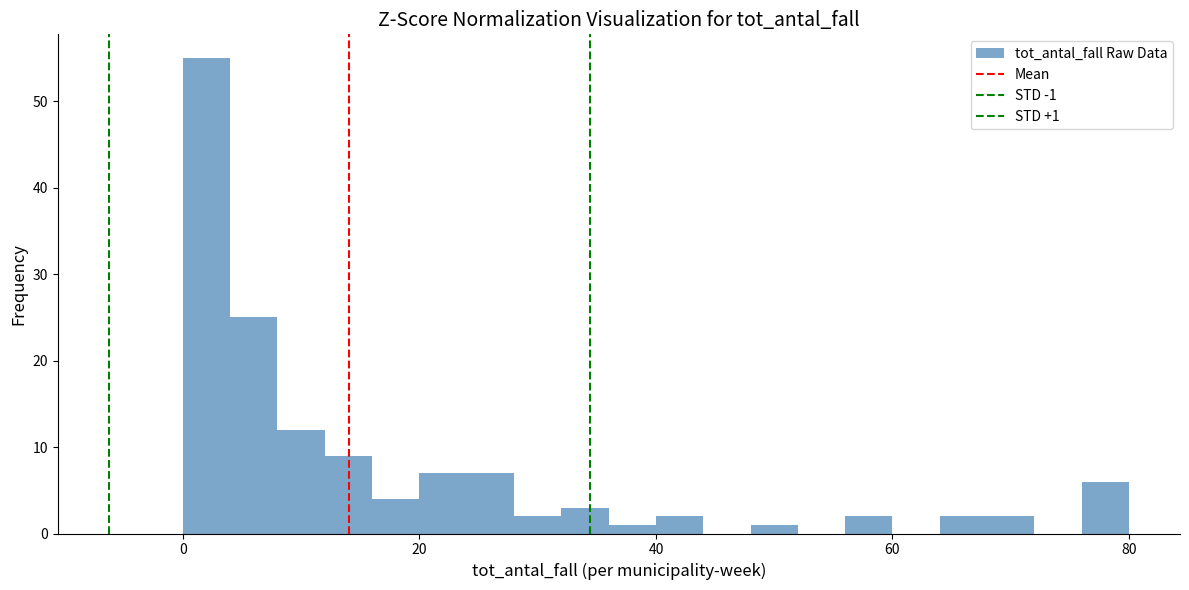

Around what value on the x-axis is the tallest bar? Give the approximate position of its centre, as read against the axis.

2